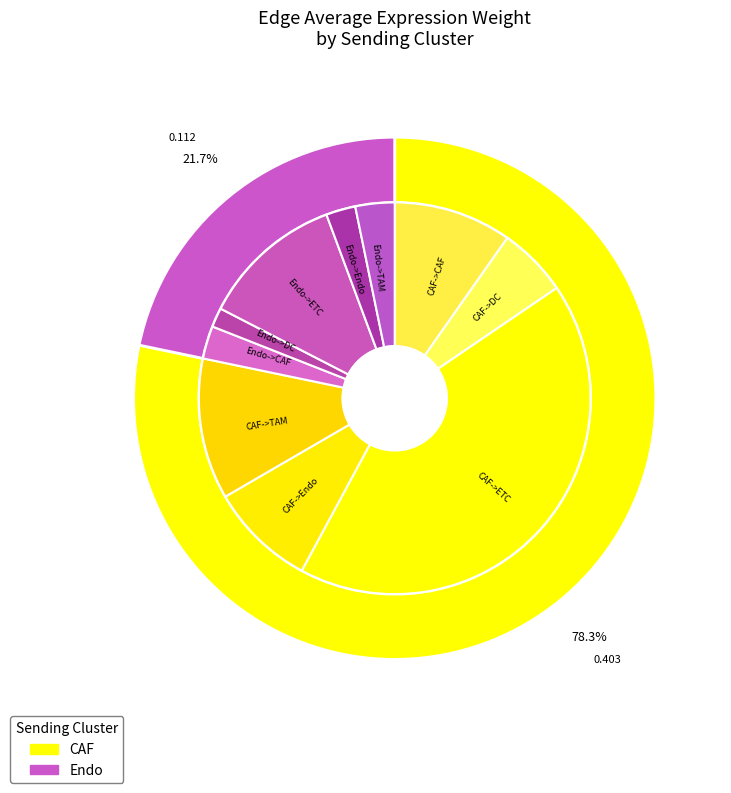

What is the largest slice in the pie chart?

CAF->ETC